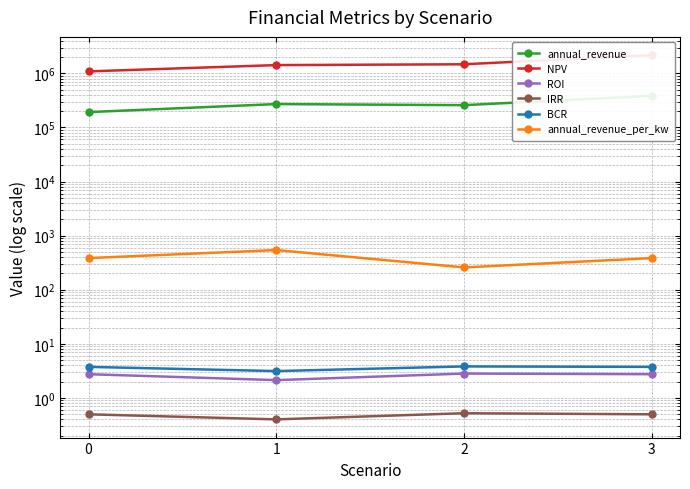

Does the chart display data point markers on the line(s)?

Yes